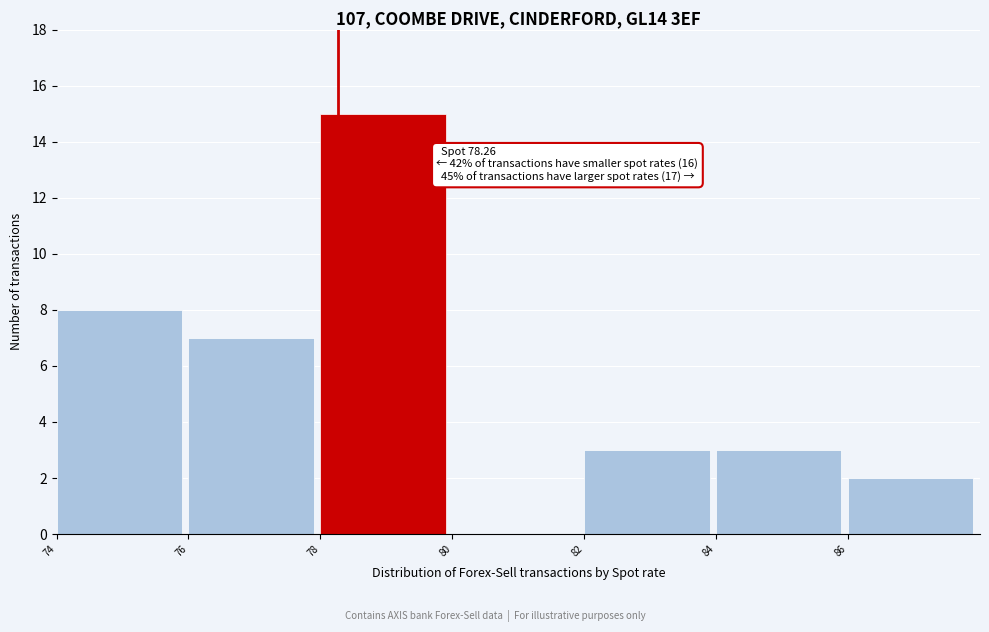

Which range on the x-axis has the tallest bar?

78 to 80